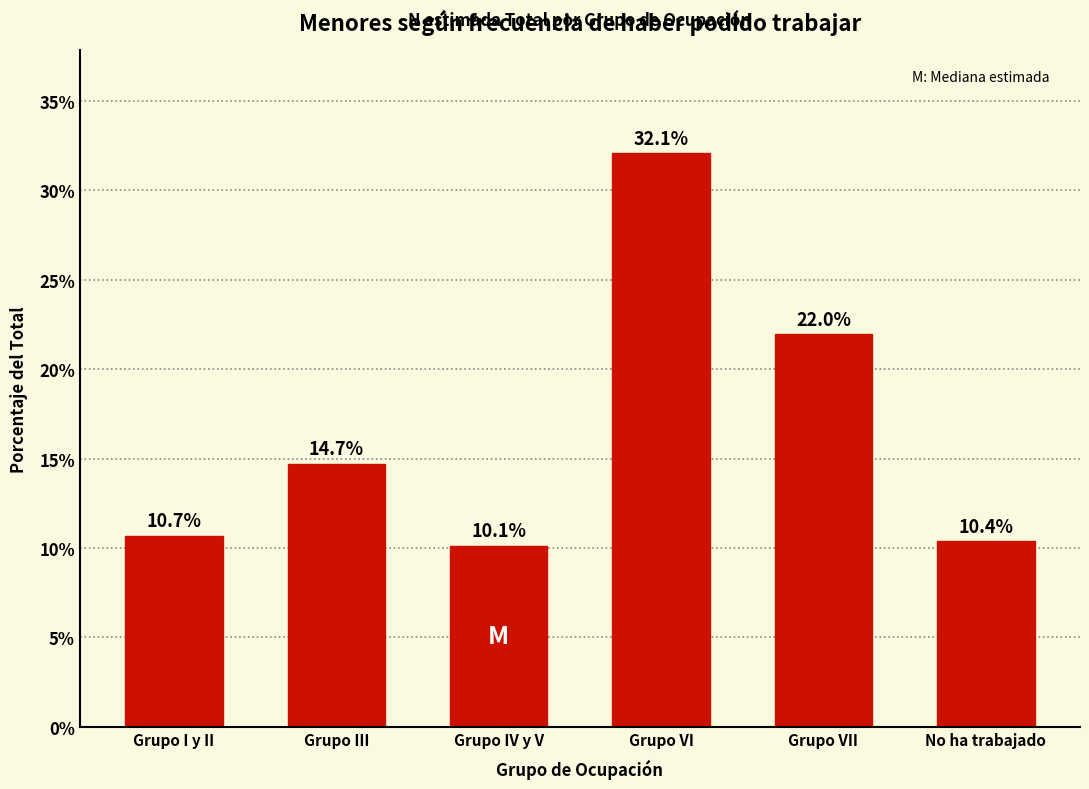

Reading left to right, list all the values displayed in this chart.

Grupo I y II=10.7	Grupo III=14.7	Grupo IV y V=10.1	Grupo VI=32.1	Grupo VII=22.0	No ha trabajado=10.4